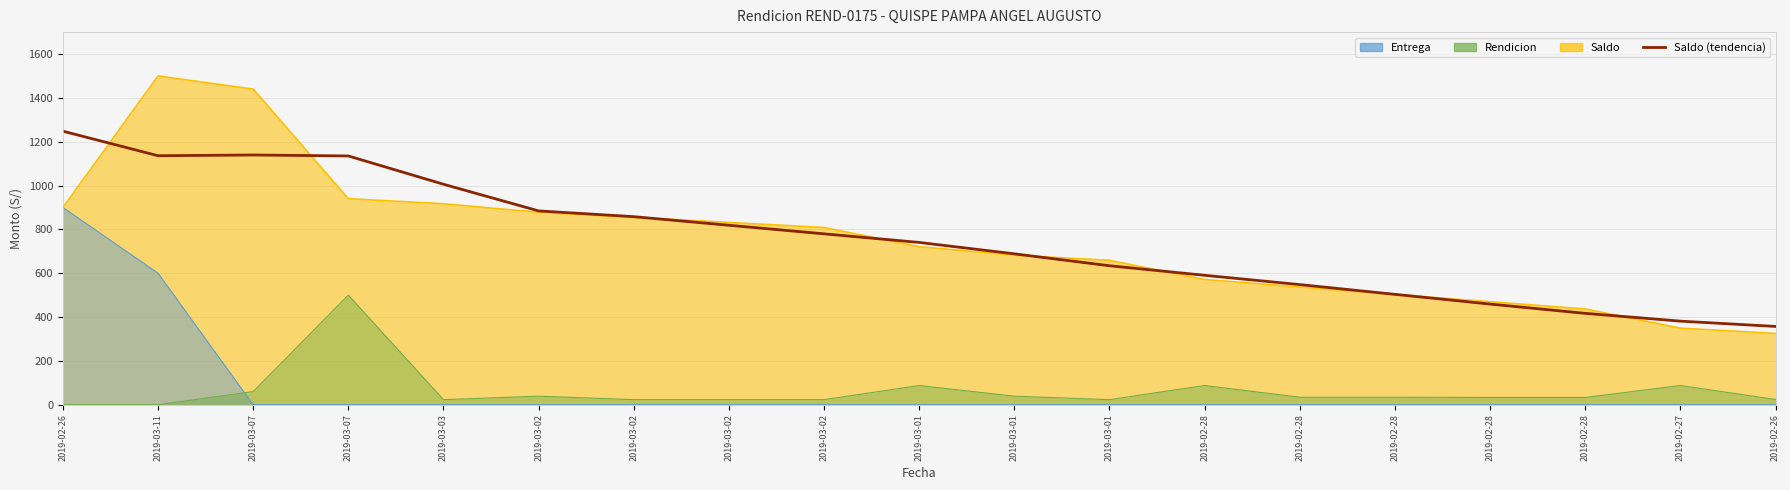

What value does the data have at 2019-02-26?

357.2